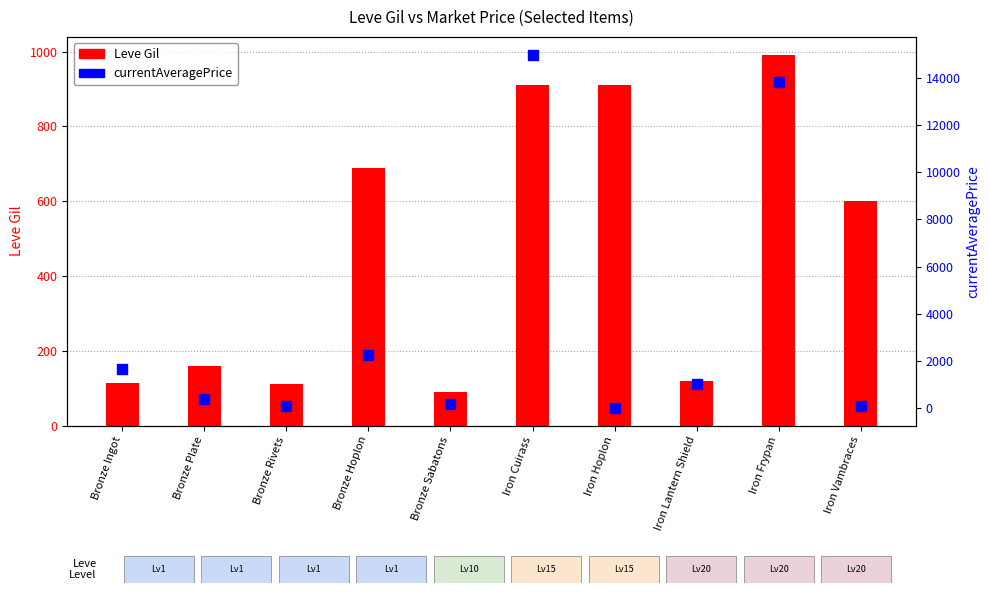

The currentAveragePrice series shows 0.0 at Iron Hoplon. True or false?

True